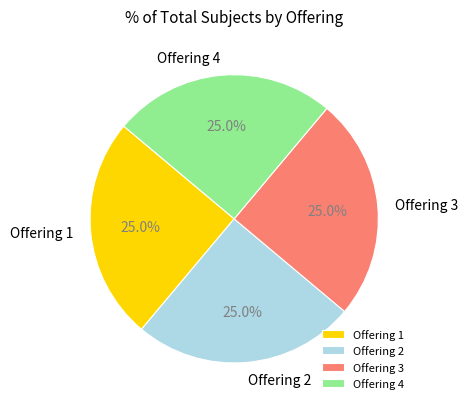

Is there any slice that represents more than half of the pie?

No